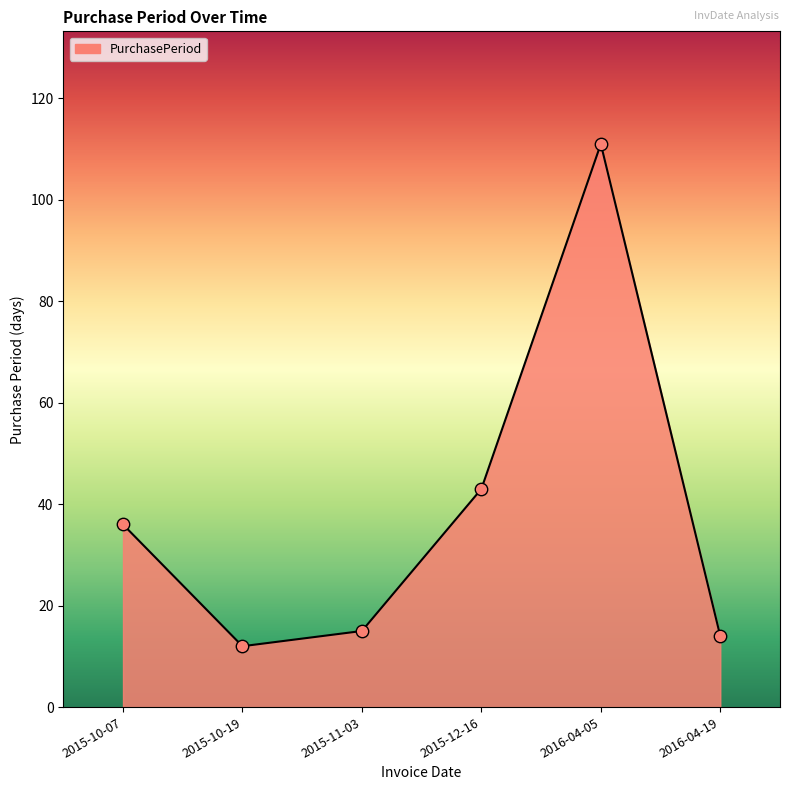

Which has a higher value, 2016-04-05 or 2015-10-19?

2016-04-05